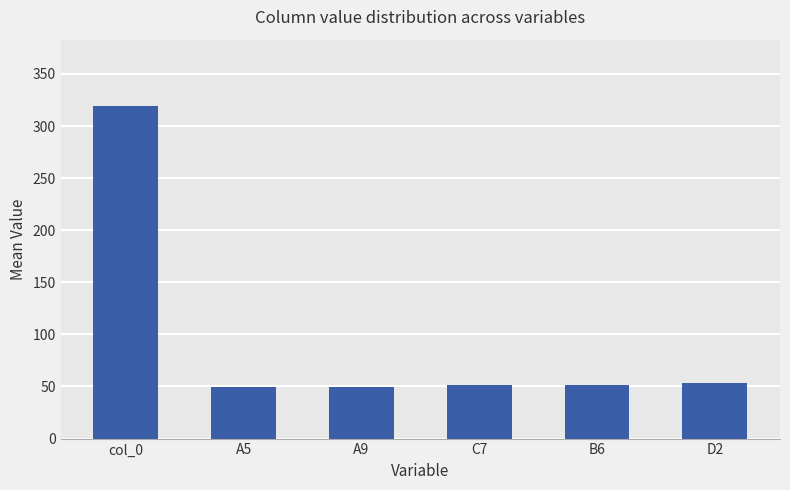

True or false: the data shows 74.9 at B6.

False